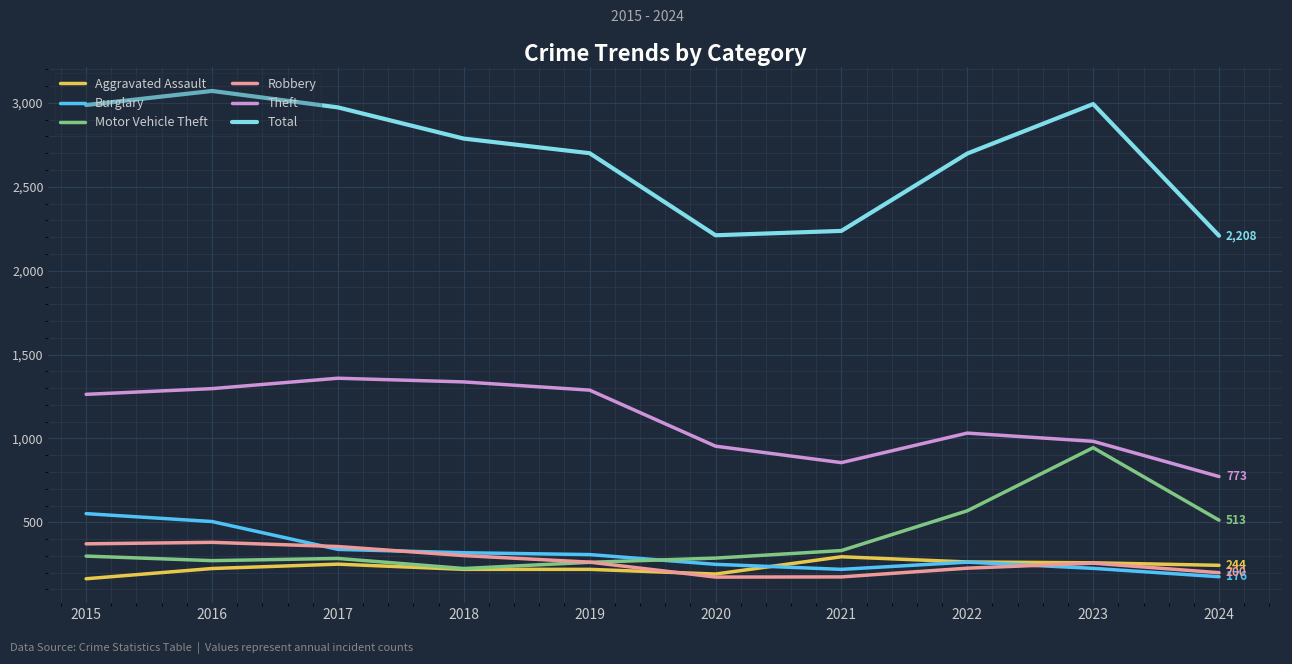

Which series changed the most between 2016 and 2017?

Burglary